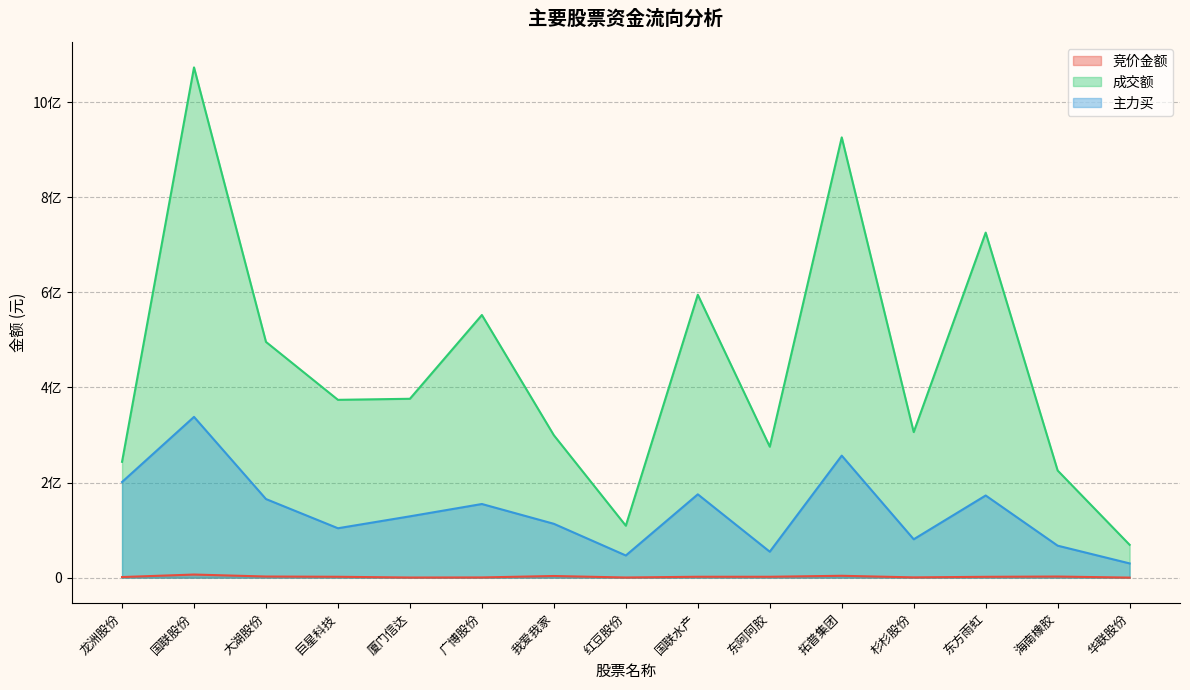

What are all the series names shown in the legend?

竞价金额, 成交额, 主力买